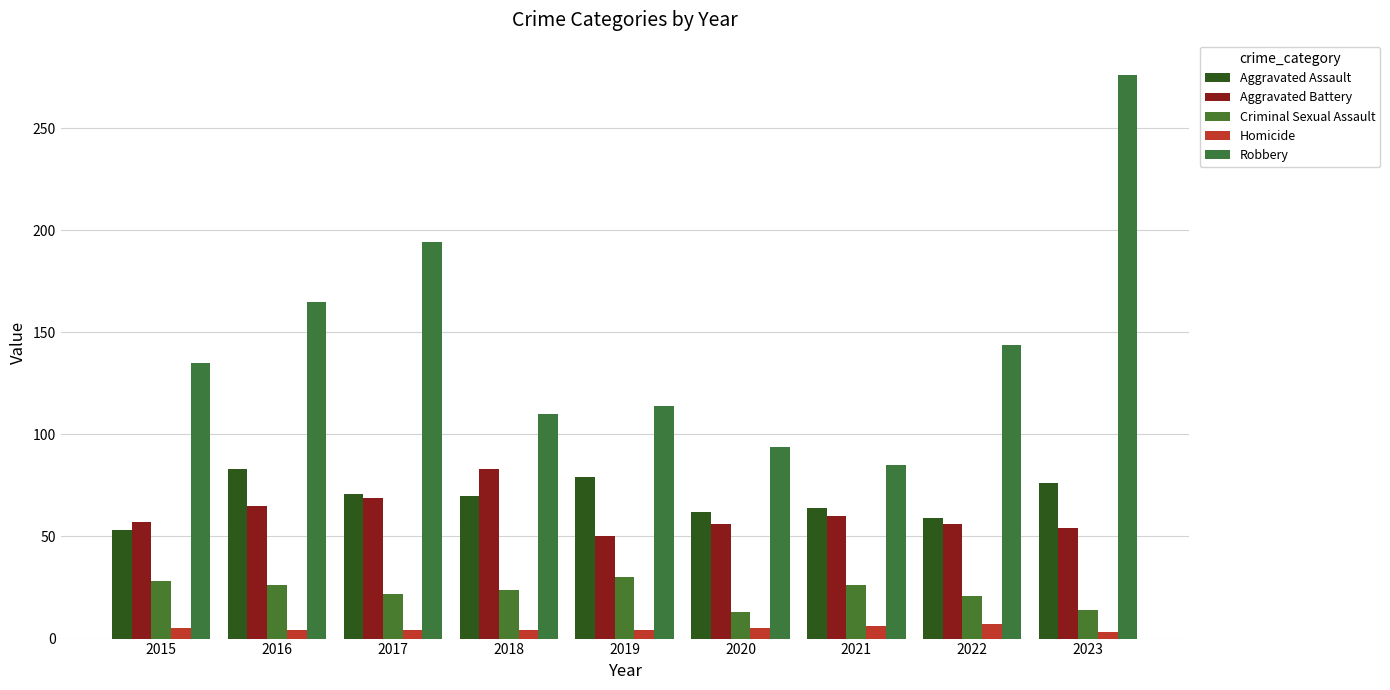

Reading left to right, what are all the values shown in this chart?

Aggravated Assault: 2015=53	2016=83	2017=71	2018=70	2019=79	2020=62	2021=64	2022=59	2023=76
Aggravated Battery: 2015=57	2016=65	2017=69	2018=83	2019=50	2020=56	2021=60	2022=56	2023=54
Criminal Sexual Assault: 2015=28	2016=26	2017=22	2018=24	2019=30	2020=13	2021=26	2022=21	2023=14
Homicide: 2015=5	2016=4	2017=4	2018=4	2019=4	2020=5	2021=6	2022=7	2023=3
Robbery: 2015=135	2016=165	2017=194	2018=110	2019=114	2020=94	2021=85	2022=144	2023=276